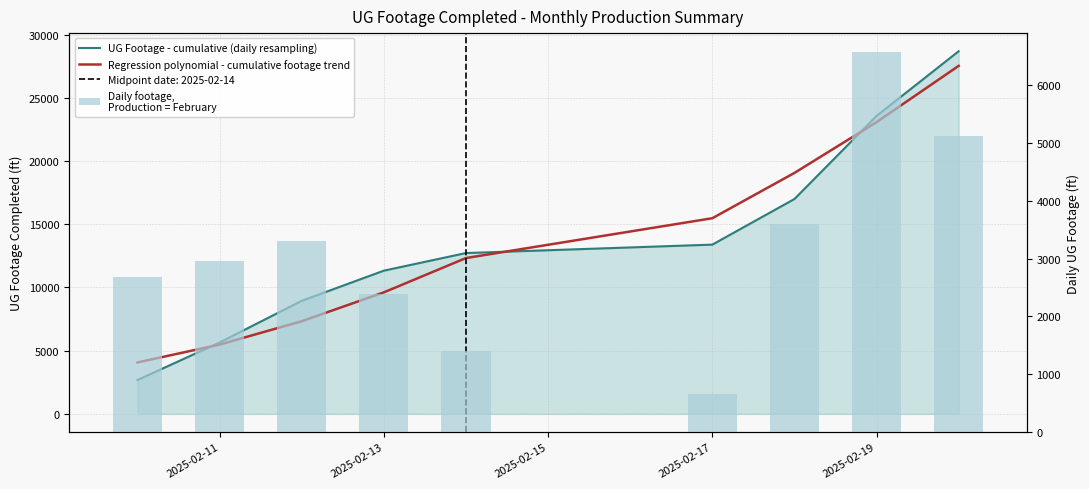

What is the average value of the Regression polynomial - cumulative footage trend series?

13769.8